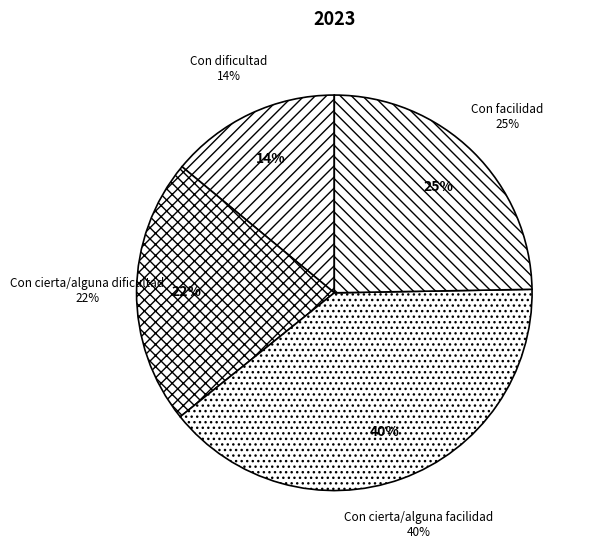

Combined, do Con cierta/alguna dificultad and Con dificultad account for over 50%?

No